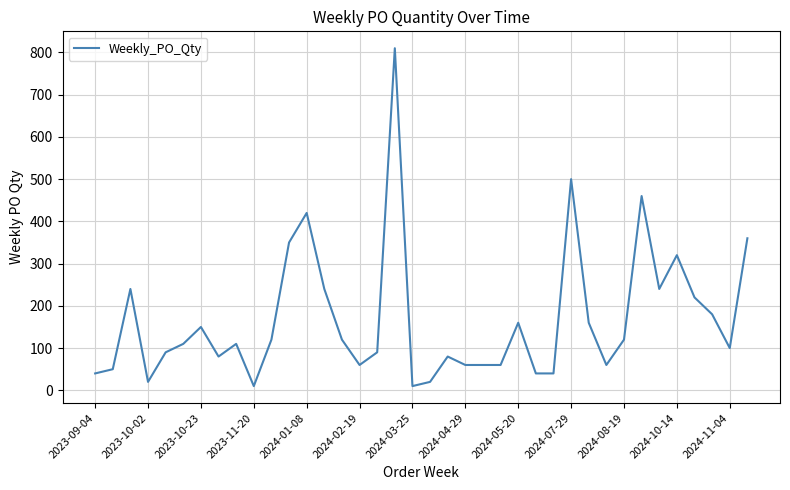

True or false: there are more than 2 points higher than both neighbors.

True